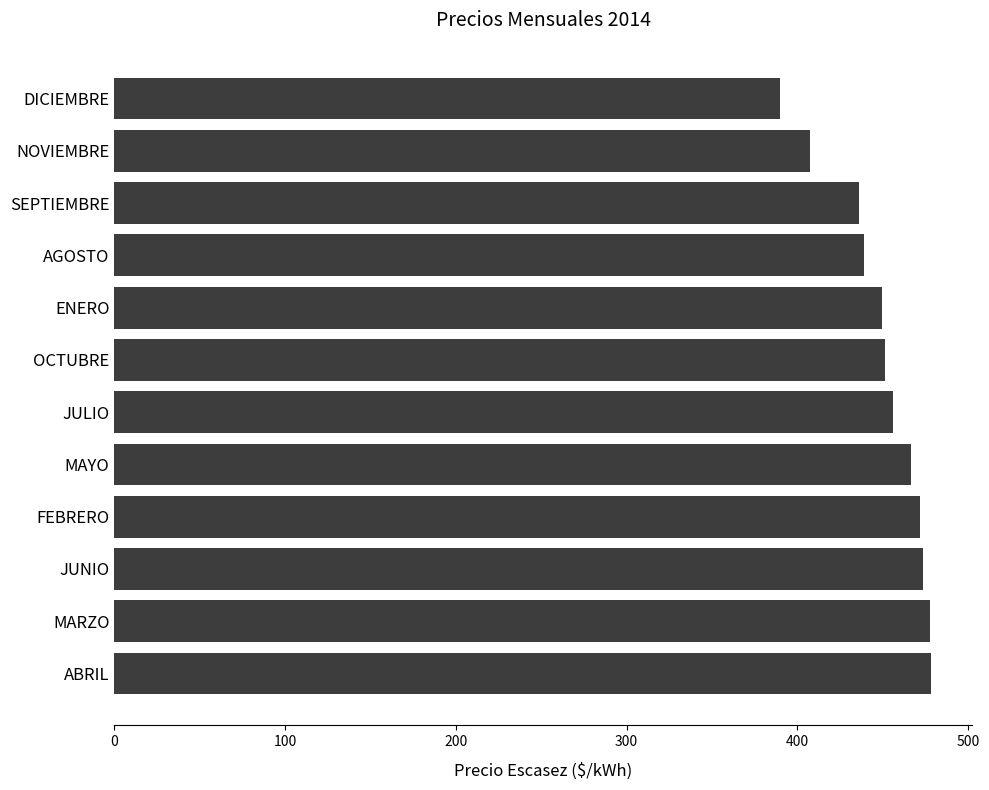

What is the change in value from JULIO to NOVIEMBRE?

-48.8